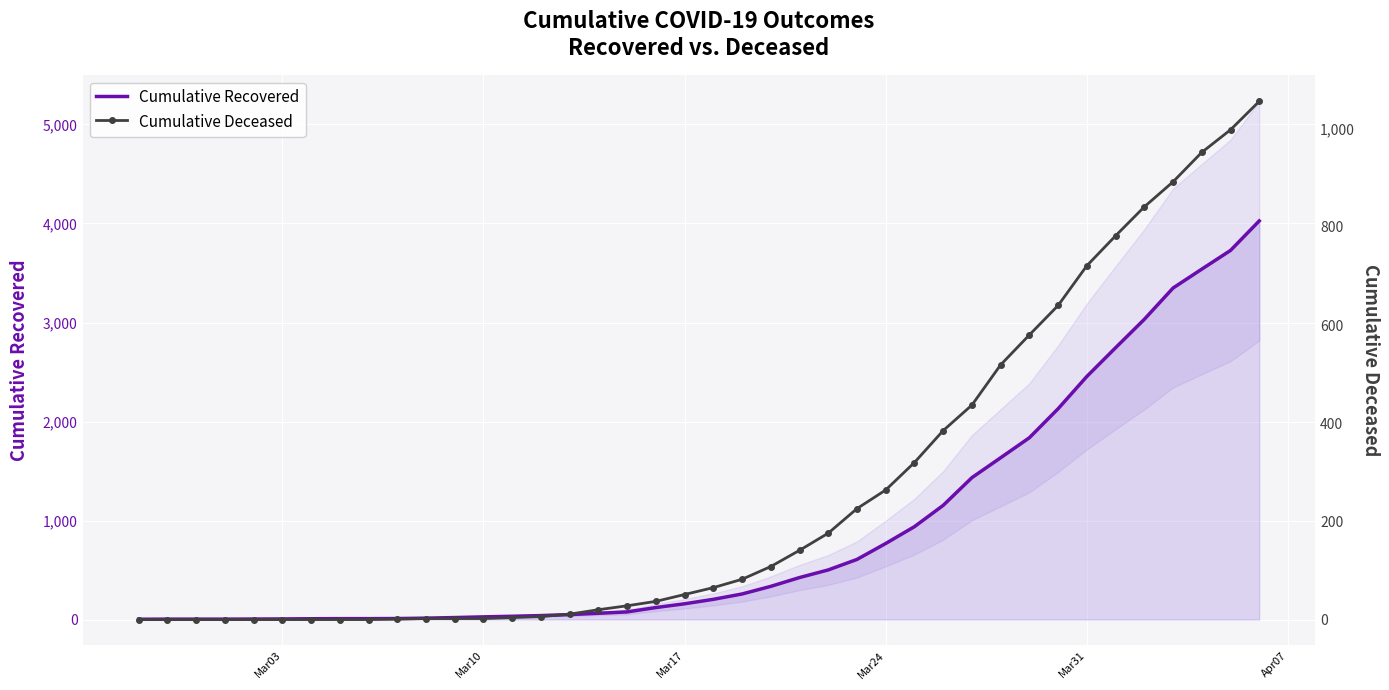

Reading left to right, extract all data points from this chart.

cumulative_recovered: 3	4	4	4	5	6	8	9	9	10	14	20	27	33	40	50	63	77	121	159	204	258	335	424	501	607	768	938	1153	1433	1634	1836	2129	2455	2745	3032	3348	3539	3728	4026
cumulative_deceased: 0	0	0	0	0	0	0	0	0	1	2	2	2	4	6	11	20	28	37	51	65	82	108	141	176	226	264	320	385	437	519	580	640	721	782	841	892	952	998	1056